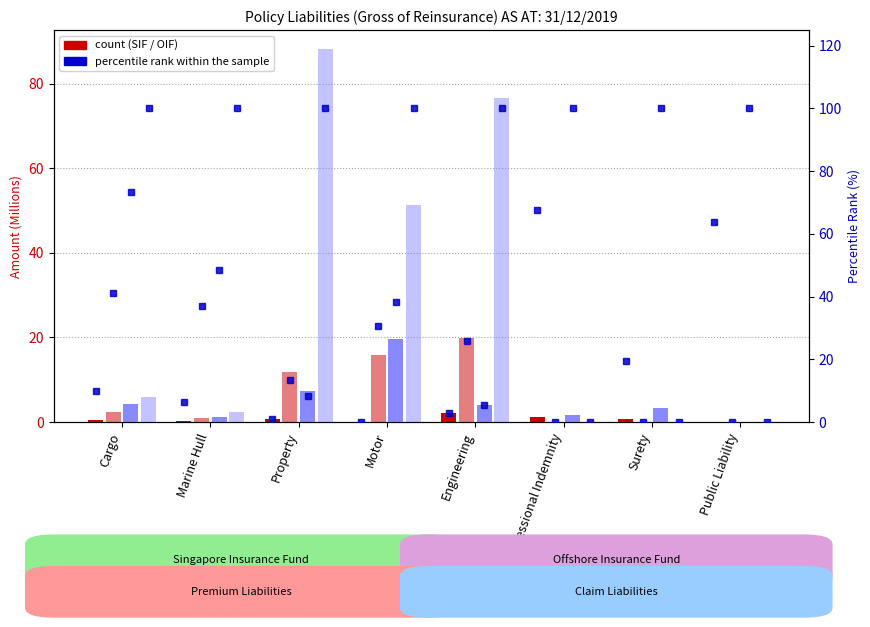

What is the difference between the OIF Premium Liabilities values at Public Liability and Engineering?

19.9